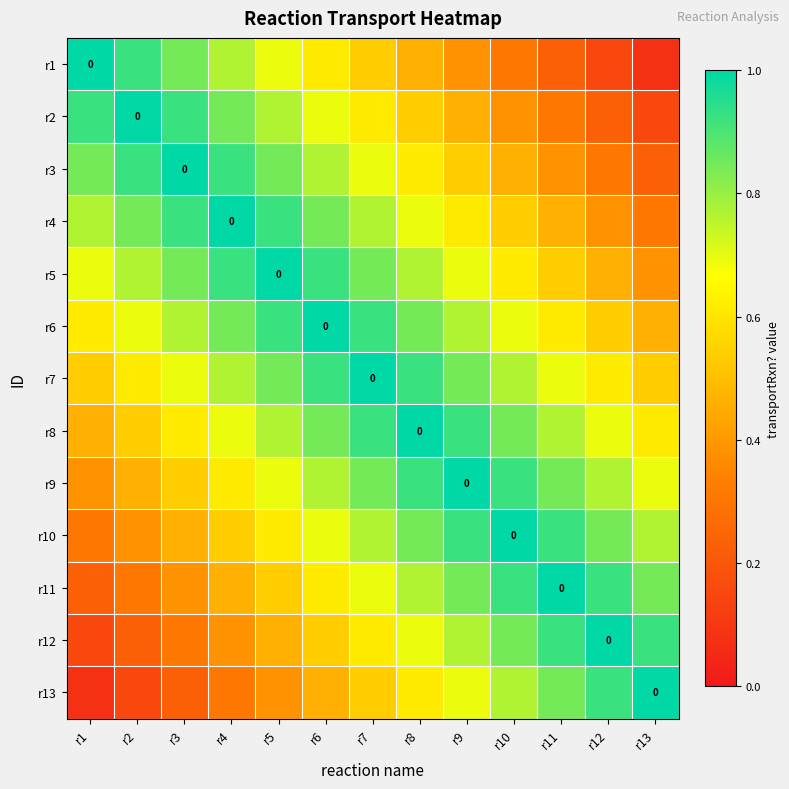

The value of r12 at r7 is 0.6. True or false?

True